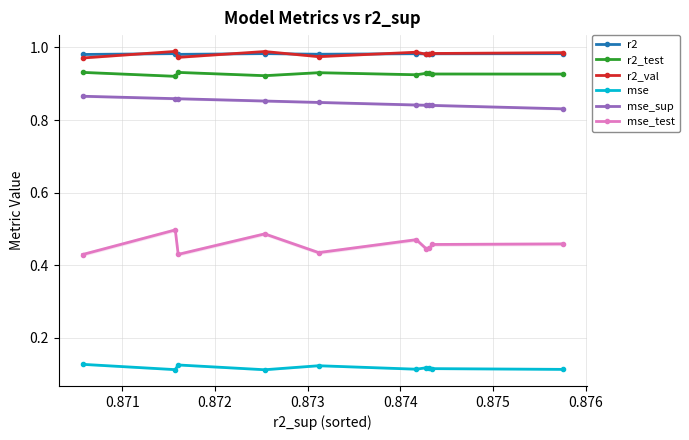

True or false: mse_sup and r2_test cross at least once.

False